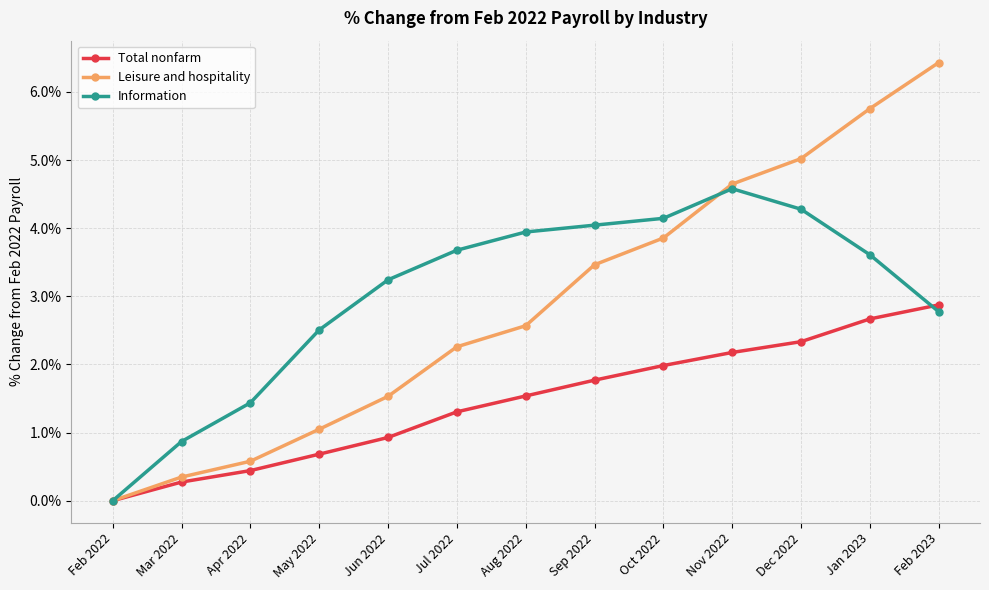

In Information, how many points are higher than both neighbors (excluding endpoints)?

1